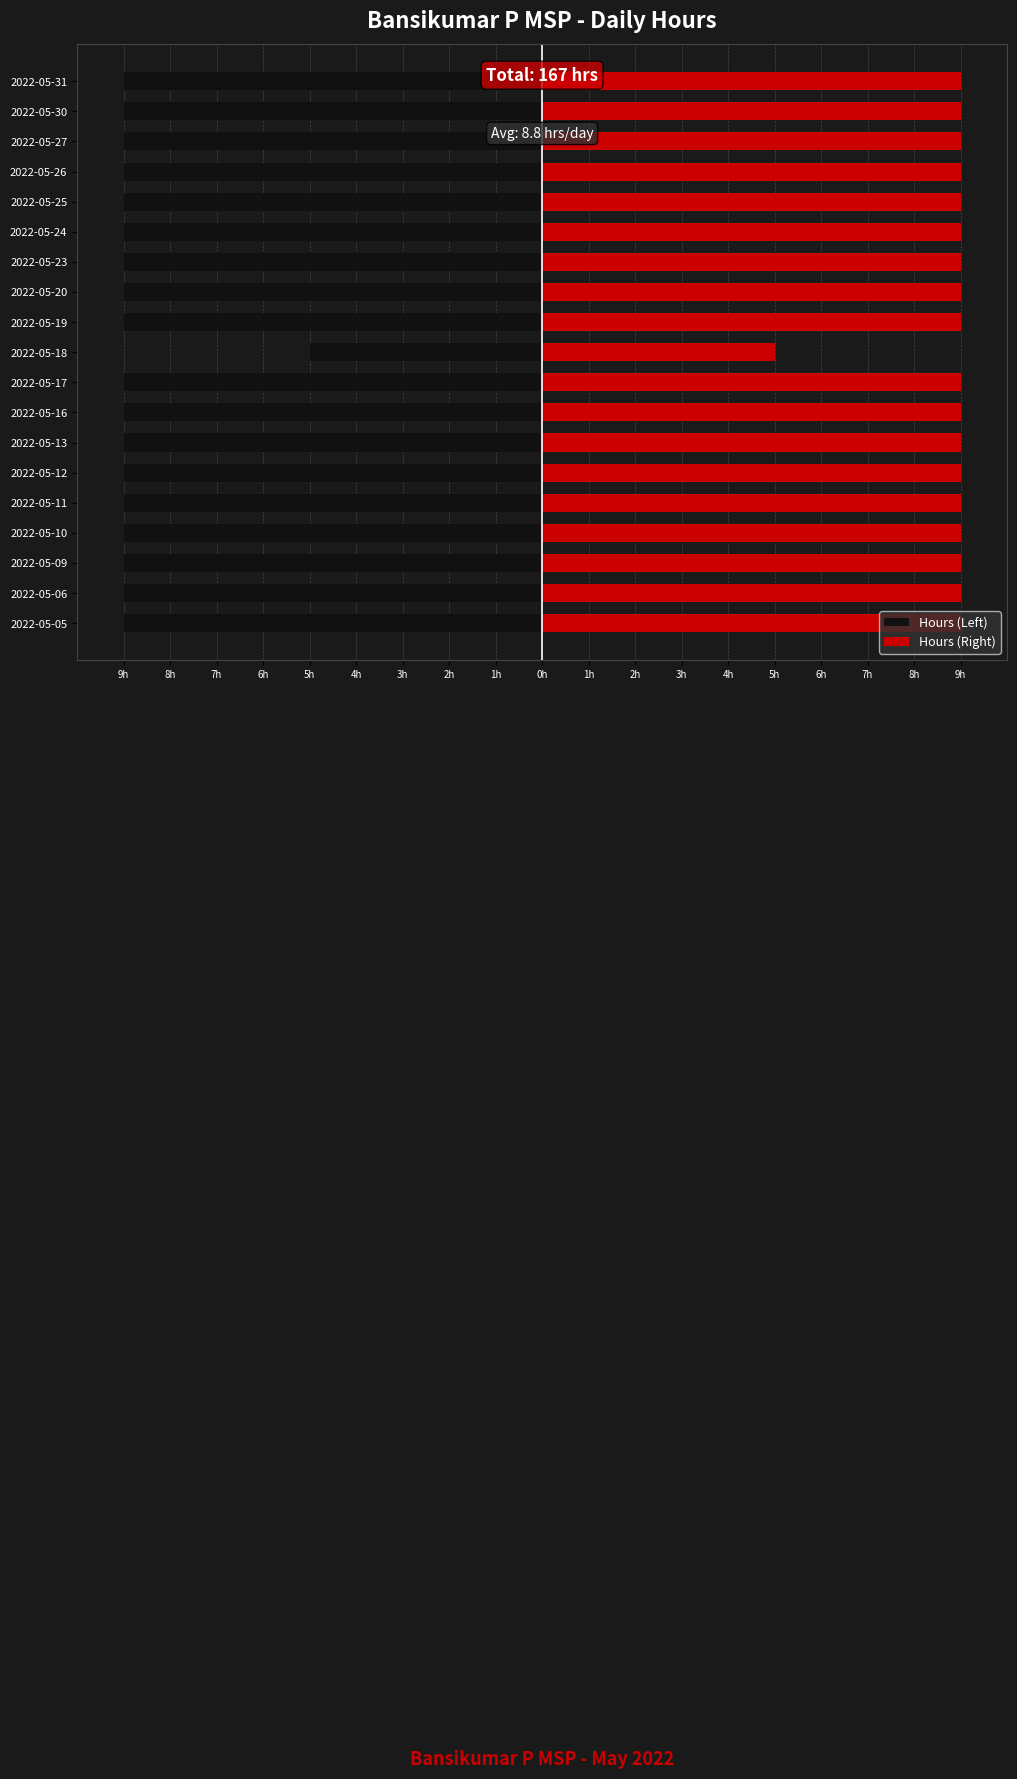

What is the difference between the maximum and minimum values in the Hours (Left) series?

4